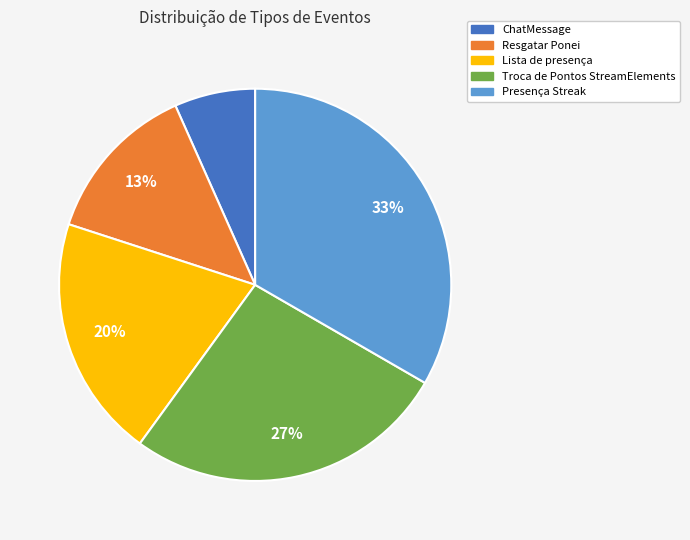

What percentage is the ChatMessage slice, to the nearest percent?

7%